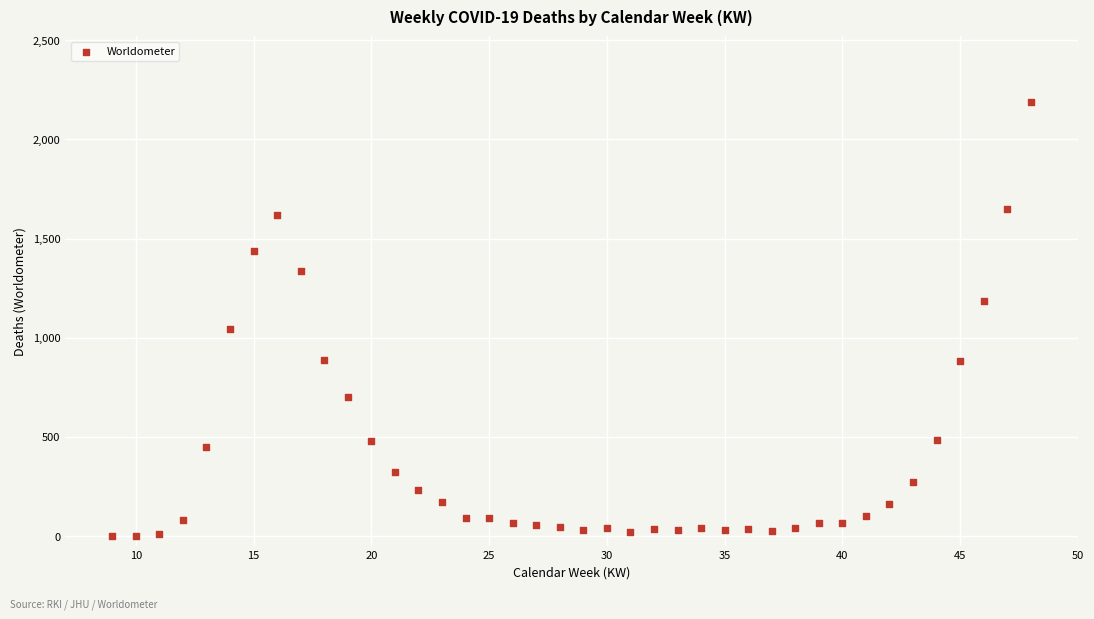

What Y value in the scatter plot is closest to 1095?

1043